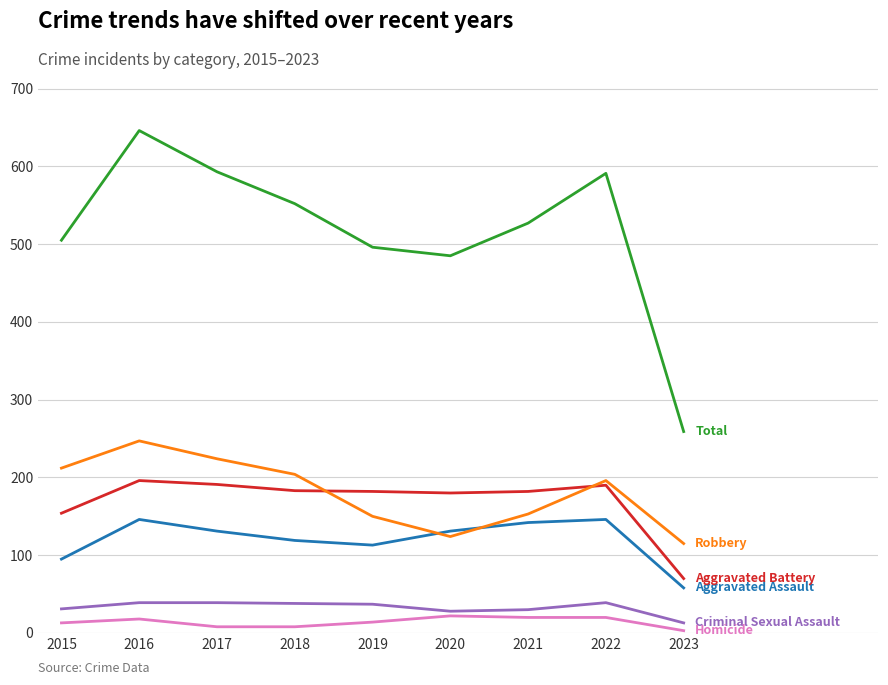

What is the spread (max minus min) of values at 2021?

507